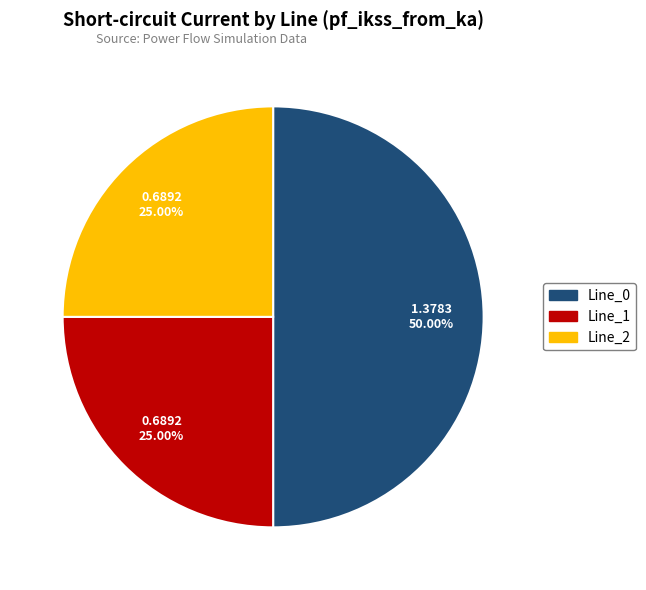

Which category has the biggest portion of the pie?

Line_0